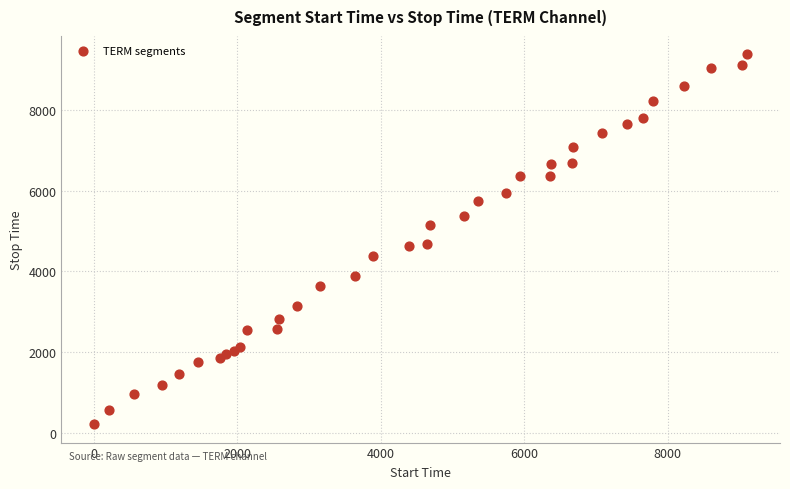

What is the range of Y values (max minus min)?

9158